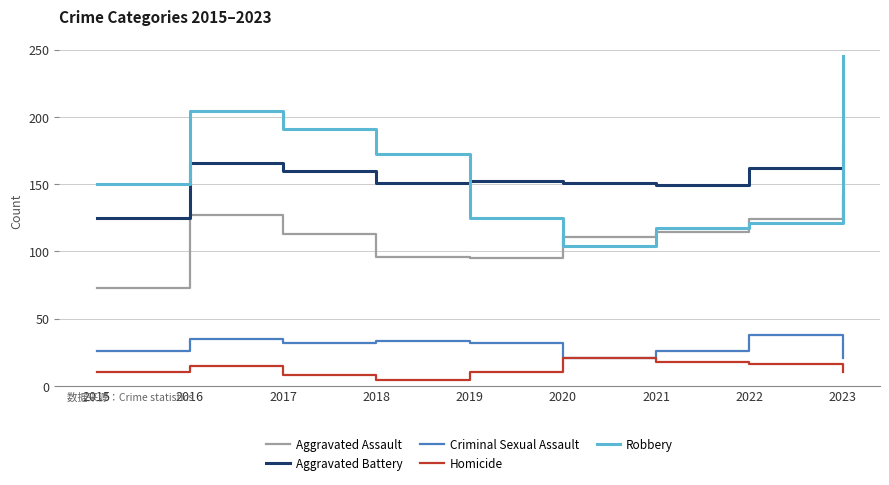

True or false: Criminal Sexual Assault and Aggravated Battery cross at least once.

False